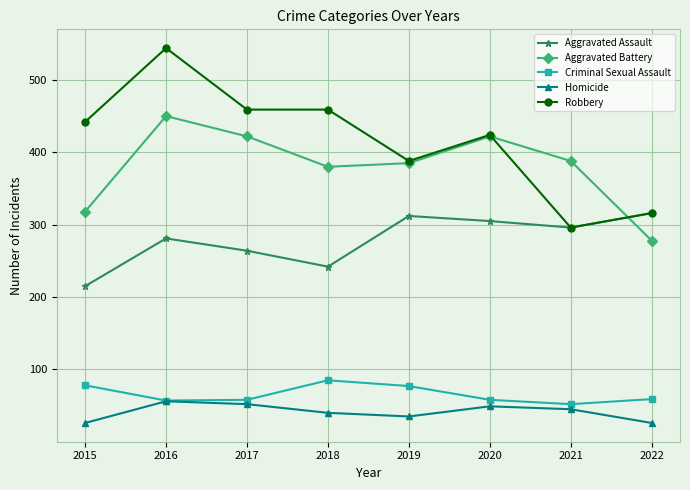

Rank the series by their maximum value, from lowest to highest.

Homicide, Criminal Sexual Assault, Aggravated Assault, Aggravated Battery, Robbery